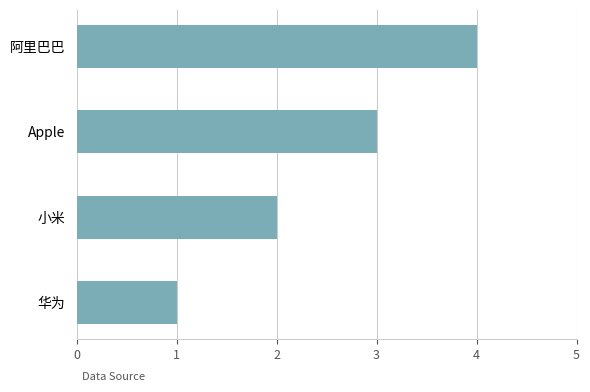

How many values are between 2 and 4?

3